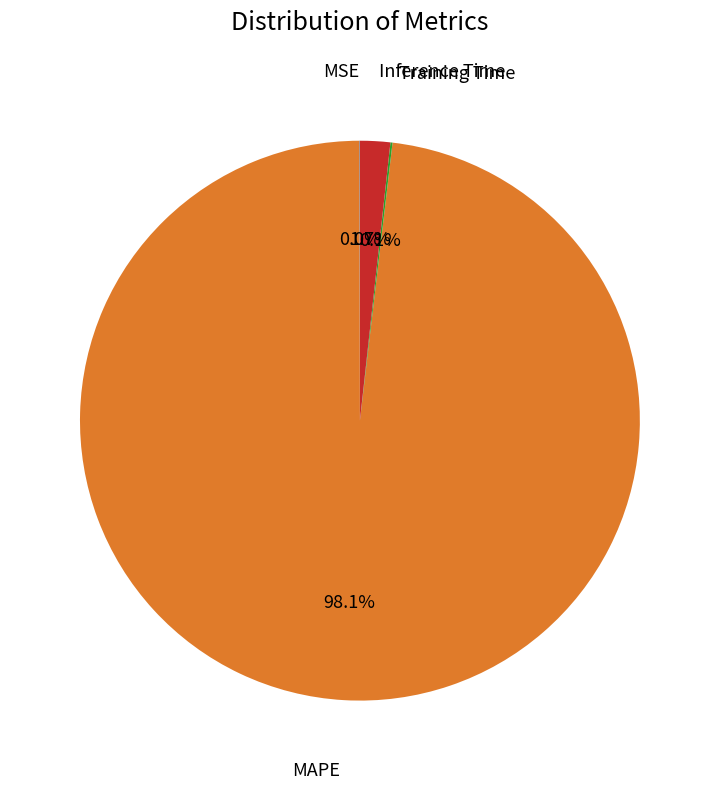

Is there any slice that represents more than half of the pie?

Yes